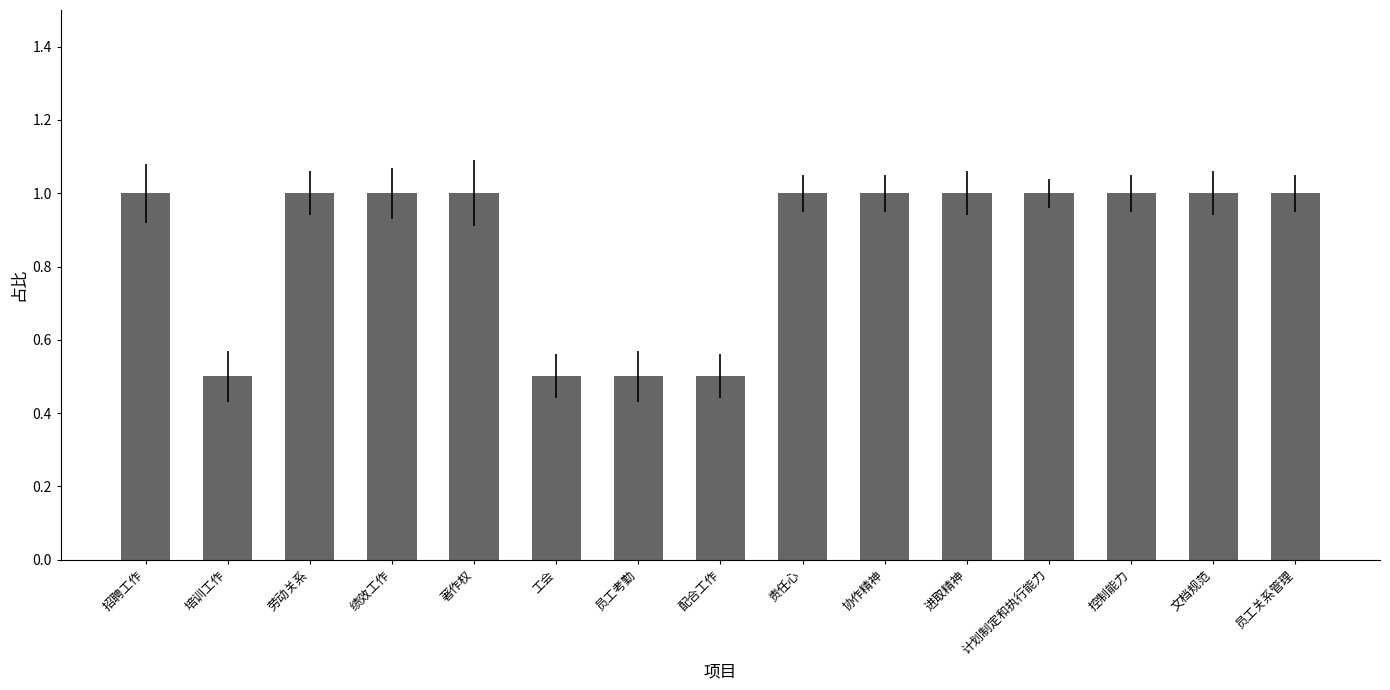

What is the label of the 9th bar from the left?

责任心